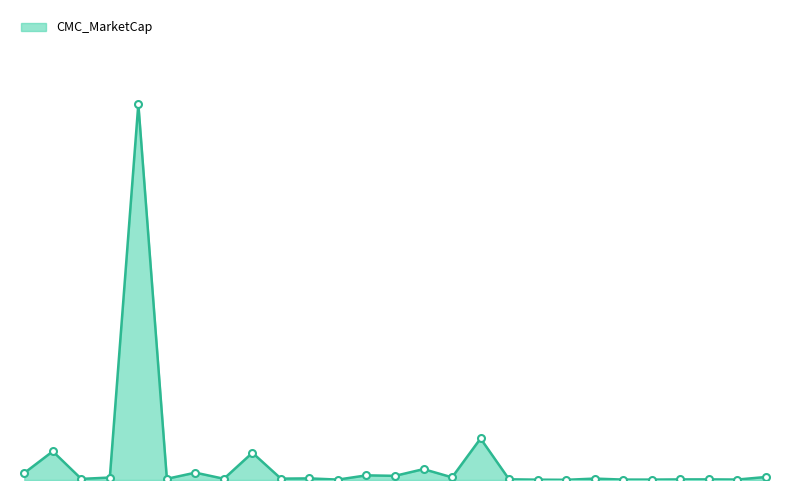

Is this an area chart (filled region under the line)?

Yes